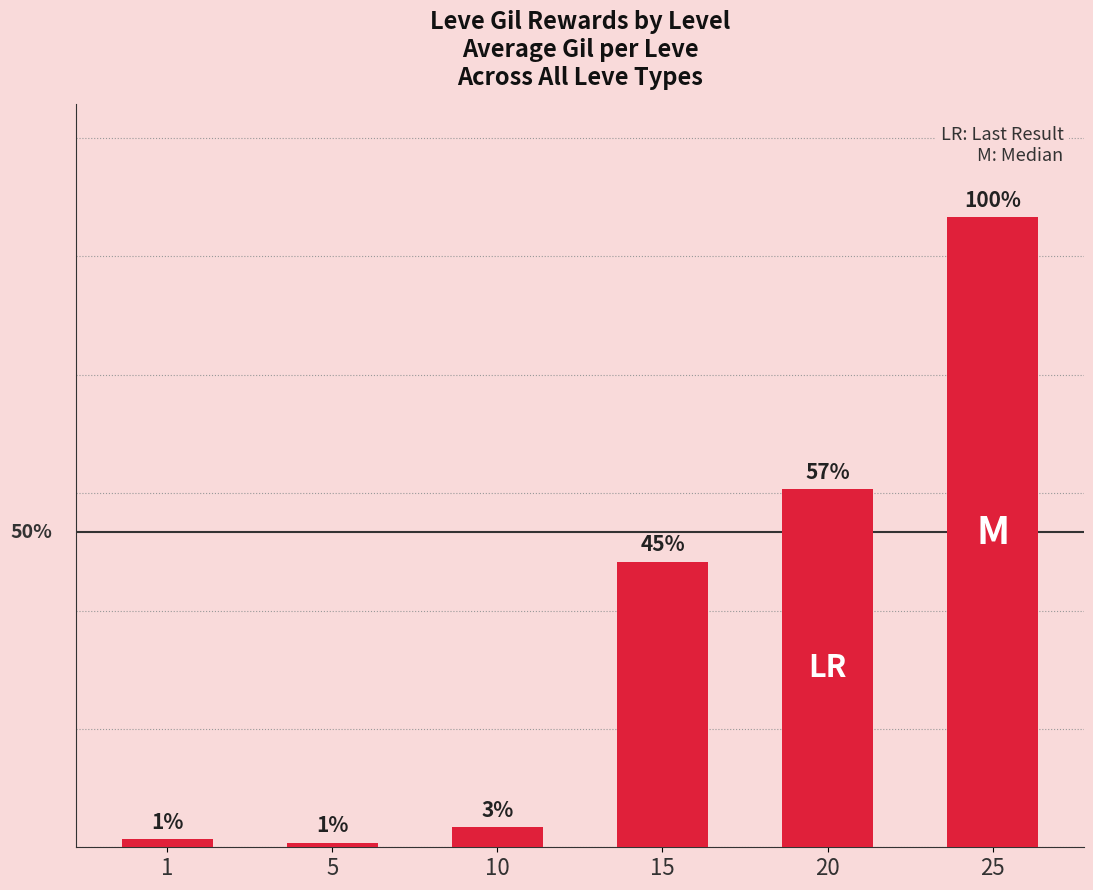

Does the chart contain any negative values?

No